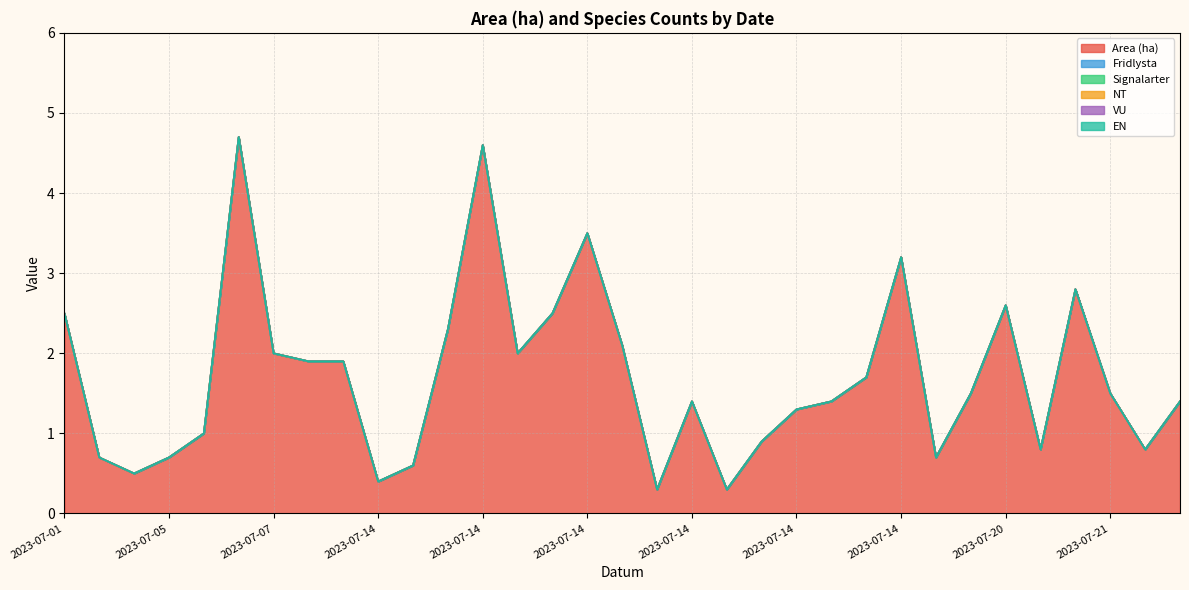

At which label does Area (ha) first exceed 1?

2023-07-01